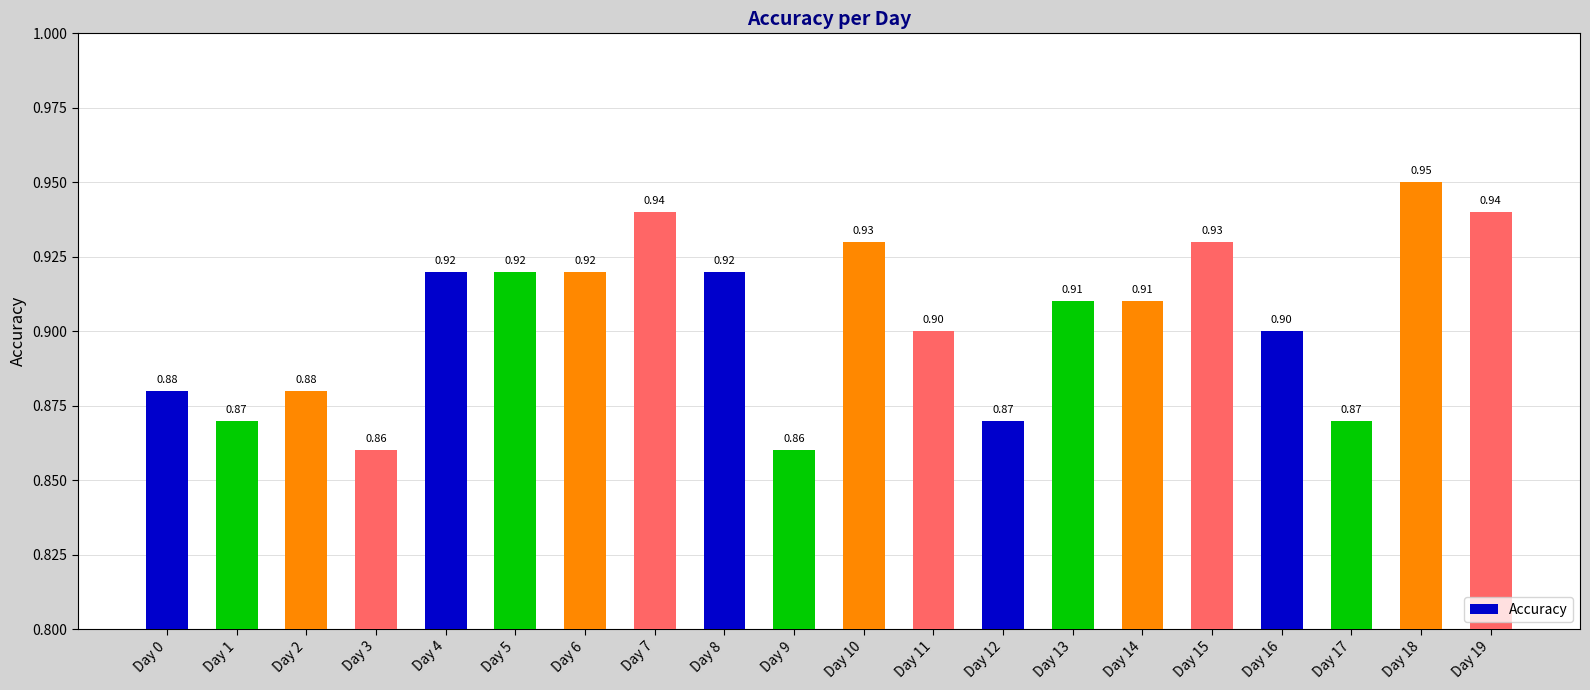

What is the sum of the values at Day 15 and Day 5?

1.9